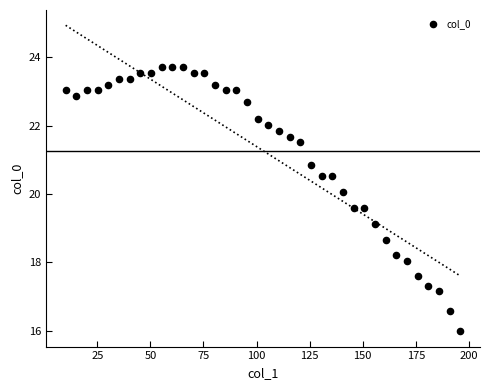

What Y value in the scatter plot is closest to 19?

19.1